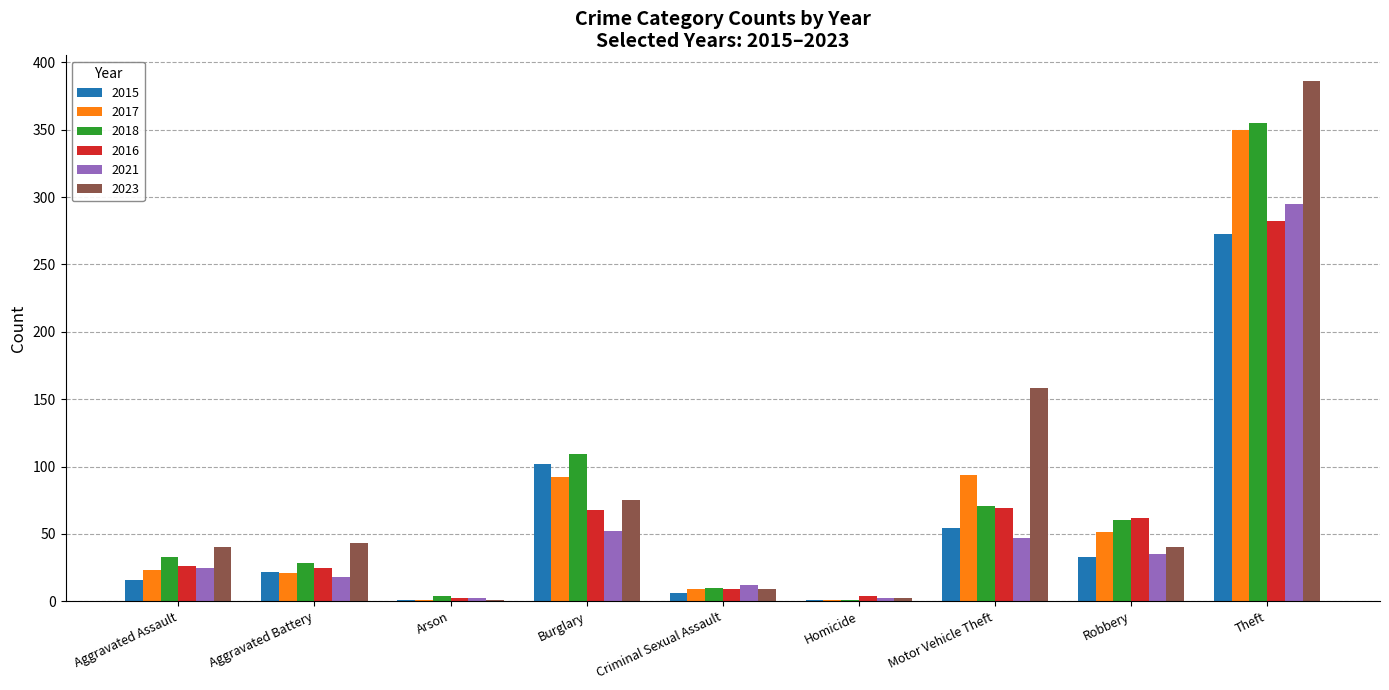

The value of 2021 at Arson is 2. True or false?

True